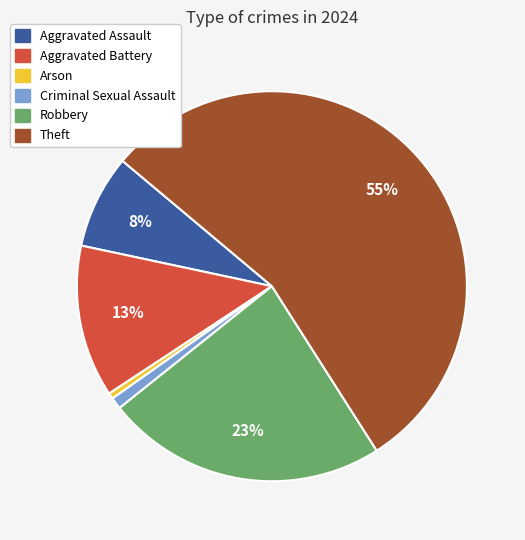

Is there any slice that represents more than half of the pie?

Yes